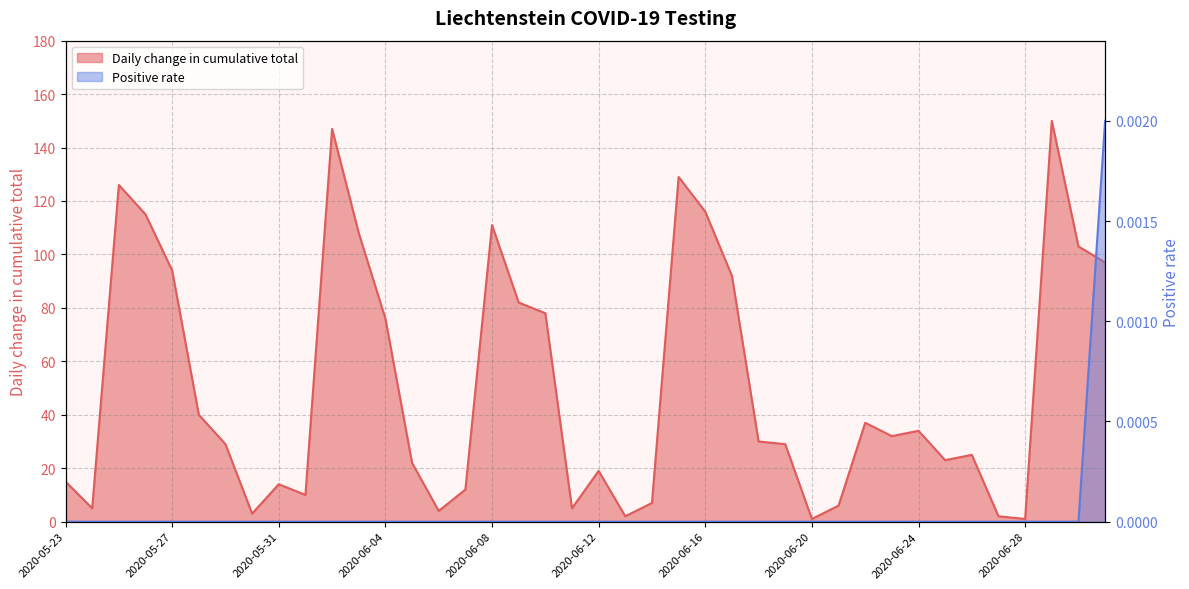

What is the greatest value displayed?

150.0